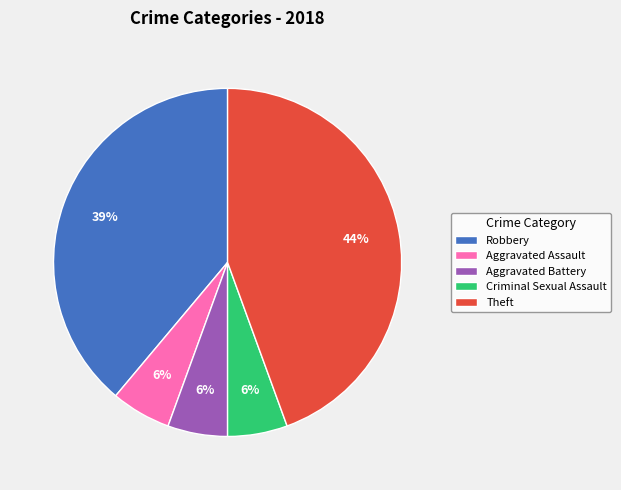

What is the largest slice in the pie chart?

Theft